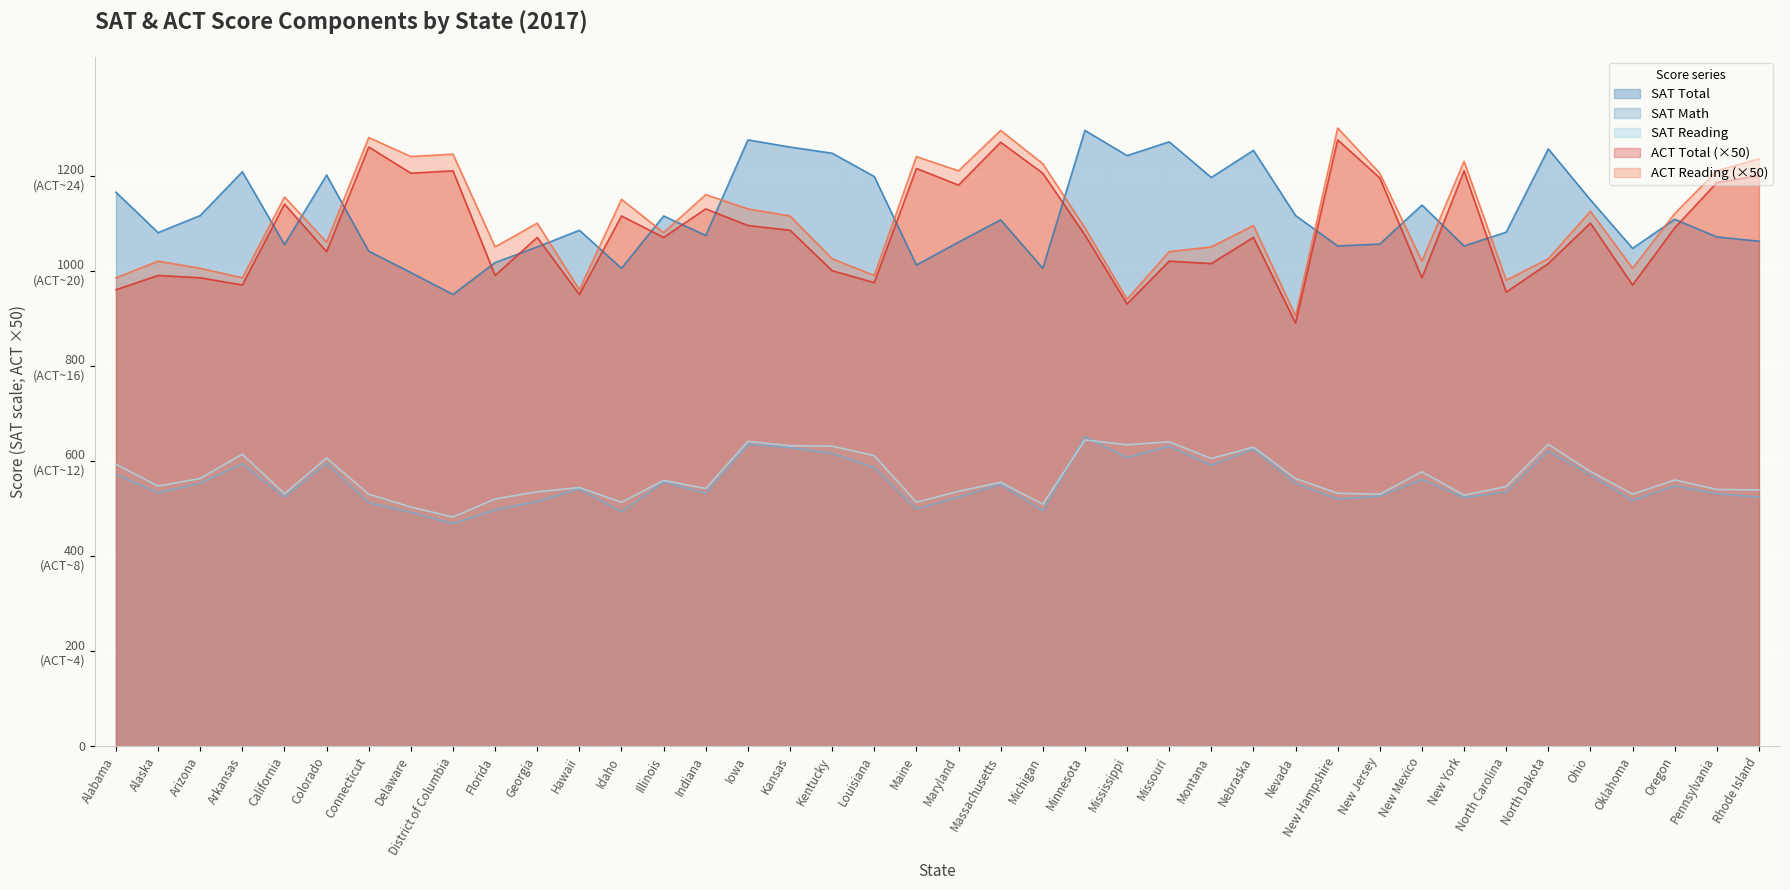

Count the number of categories in the chart.

40